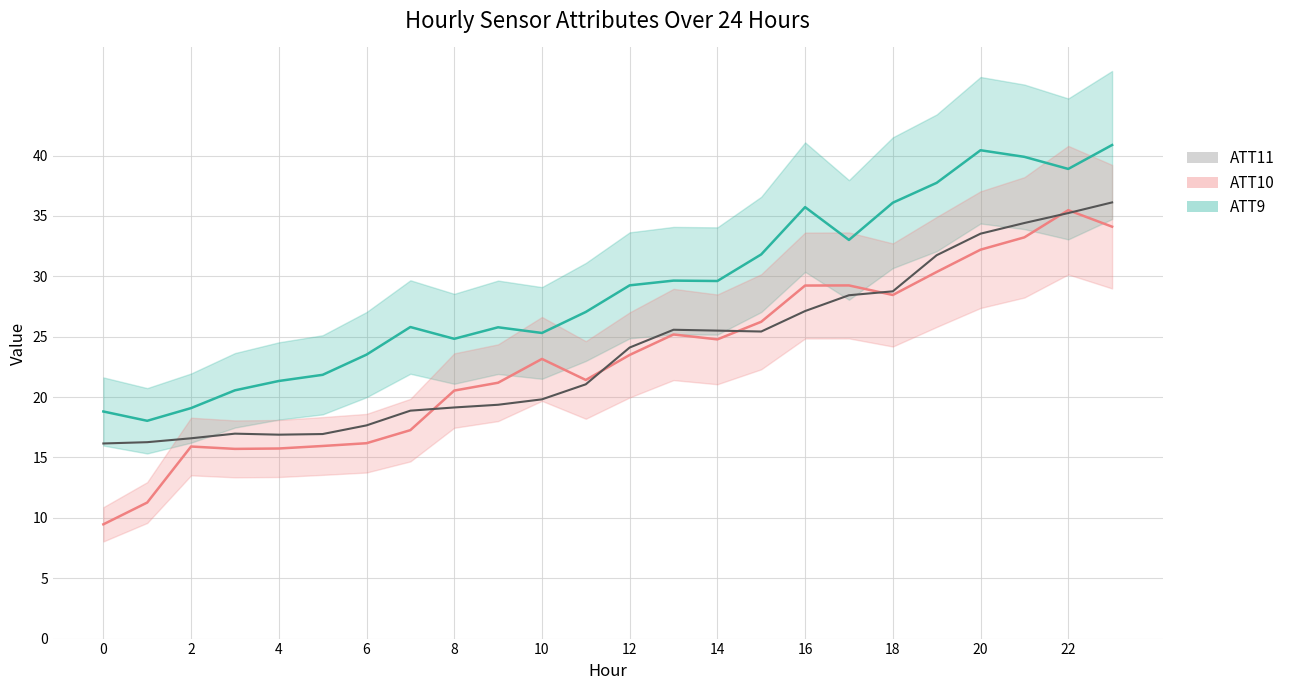

In ATT9, how many points are higher than both neighbors (excluding endpoints)?

5